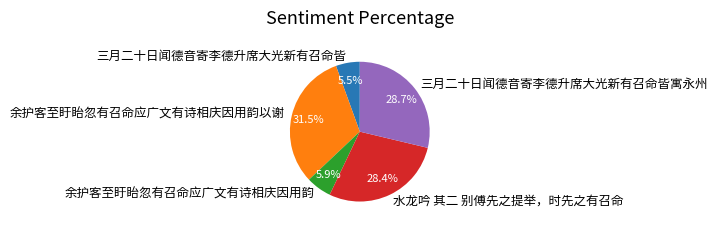

To the nearest percent, what percentage of the pie is 三月二十日闻德音寄李德升席大光新有召命皆寓永州?

29%